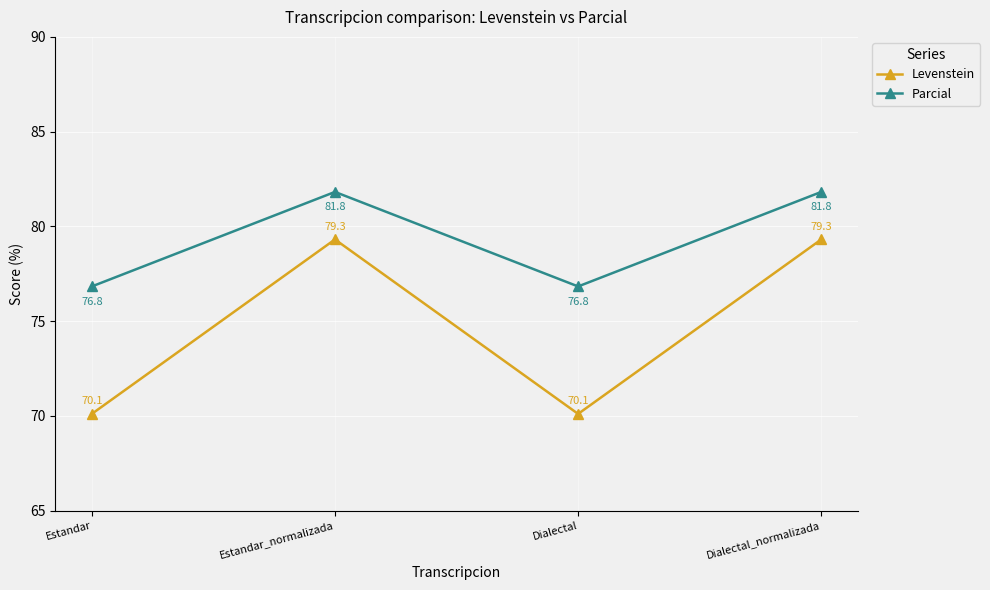

Which series changed the most between Estandar_normalizada and Dialectal?

Levenstein